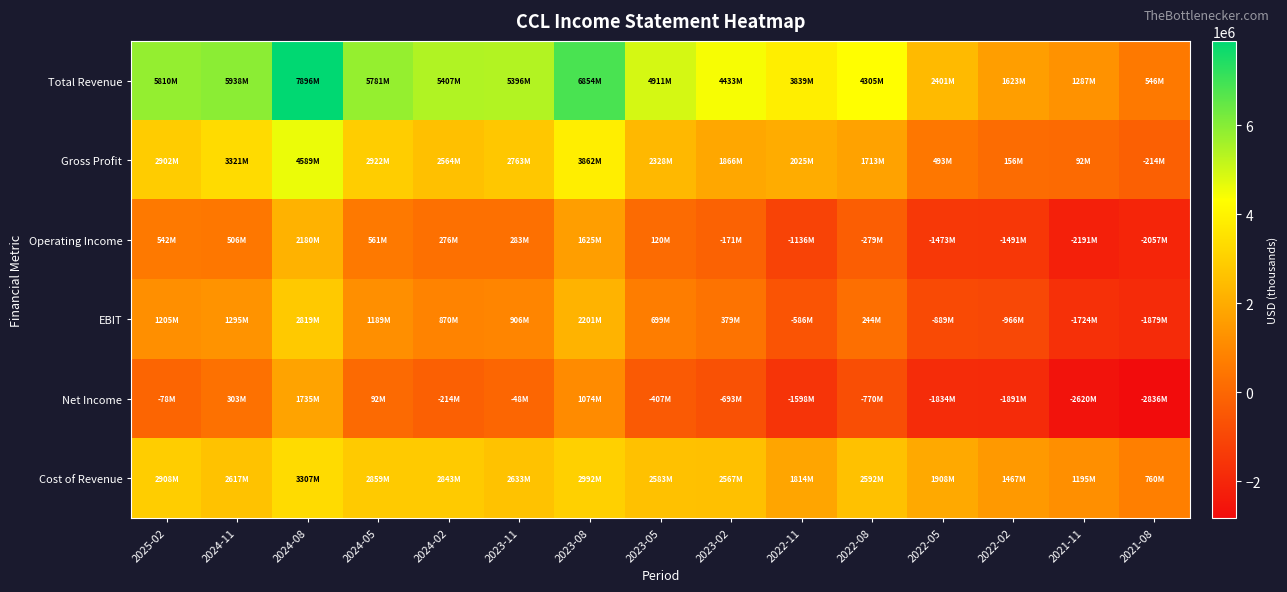

Reading left to right, transcribe all the data shown in this chart.

Total Revenue: 2025-02=5810000	2024-11=5938000	2024-08=7896000	2024-05=5781000	2024-02=5407000	2023-11=5396000	2023-08=6854000	2023-05=4911000	2023-02=4433000	2022-11=3839000	2022-08=4305000	2022-05=2401000	2022-02=1623000	2021-11=1287000	2021-08=546000
Gross Profit: 2025-02=2902000	2024-11=3321000	2024-08=4589000	2024-05=2922000	2024-02=2564000	2023-11=2763000	2023-08=3862000	2023-05=2328000	2023-02=1866000	2022-11=2025000	2022-08=1713000	2022-05=493000	2022-02=156000	2021-11=92000	2021-08=-214000
Operating Income: 2025-02=542000	2024-11=506000	2024-08=2180000	2024-05=561000	2024-02=276000	2023-11=283000	2023-08=1625000	2023-05=120000	2023-02=-171000	2022-11=-1136000	2022-08=-279000	2022-05=-1473000	2022-02=-1491000	2021-11=-2191000	2021-08=-2057000
EBIT: 2025-02=1205000	2024-11=1295000	2024-08=2819000	2024-05=1189000	2024-02=870000	2023-11=906000	2023-08=2201000	2023-05=699000	2023-02=379000	2022-11=-586000	2022-08=244000	2022-05=-889000	2022-02=-966000	2021-11=-1724000	2021-08=-1879000
Net Income: 2025-02=-78000	2024-11=303000	2024-08=1735000	2024-05=92000	2024-02=-214000	2023-11=-48000	2023-08=1074000	2023-05=-407000	2023-02=-693000	2022-11=-1598000	2022-08=-770000	2022-05=-1834000	2022-02=-1891000	2021-11=-2620000	2021-08=-2836000
Cost of Revenue: 2025-02=2908000	2024-11=2617000	2024-08=3307000	2024-05=2859000	2024-02=2843000	2023-11=2633000	2023-08=2992000	2023-05=2583000	2023-02=2567000	2022-11=1814000	2022-08=2592000	2022-05=1908000	2022-02=1467000	2021-11=1195000	2021-08=760000